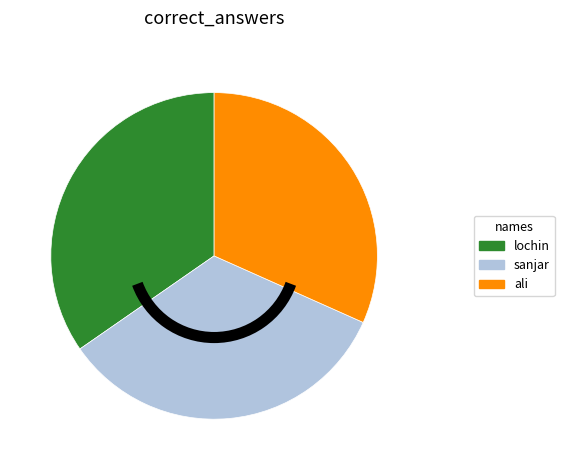

True or false: sanjar accounts for 34% of the total.

True